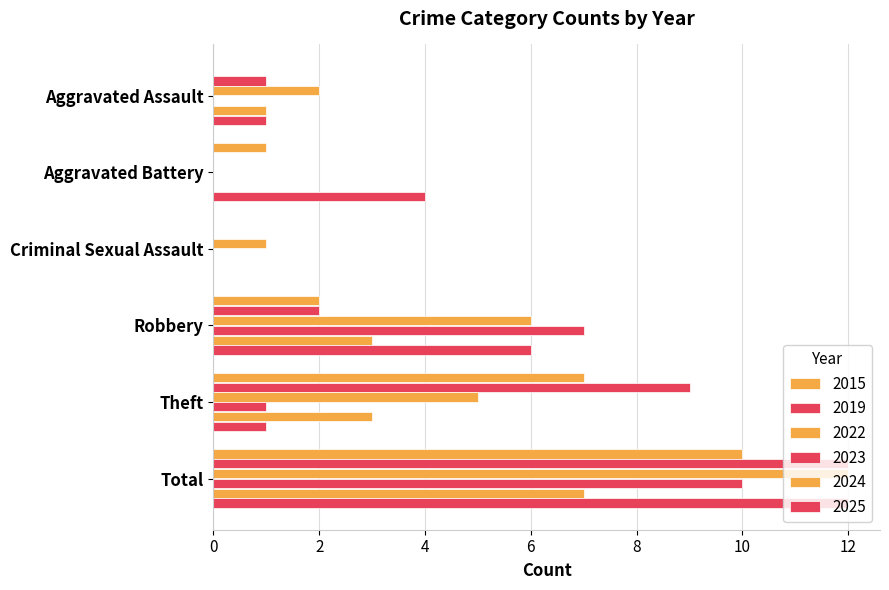

How many series are shown in this chart?

6